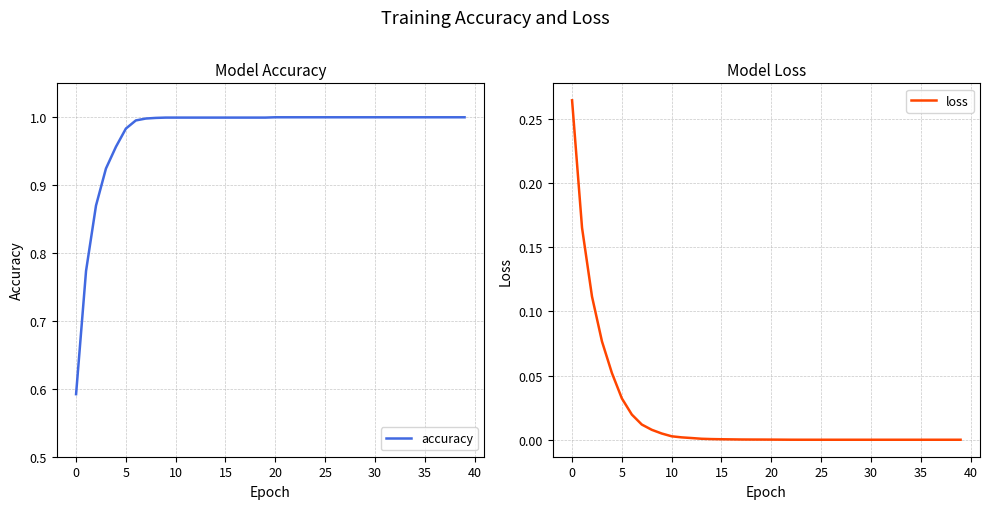

At which category does the chart reach its peak across all series?

20